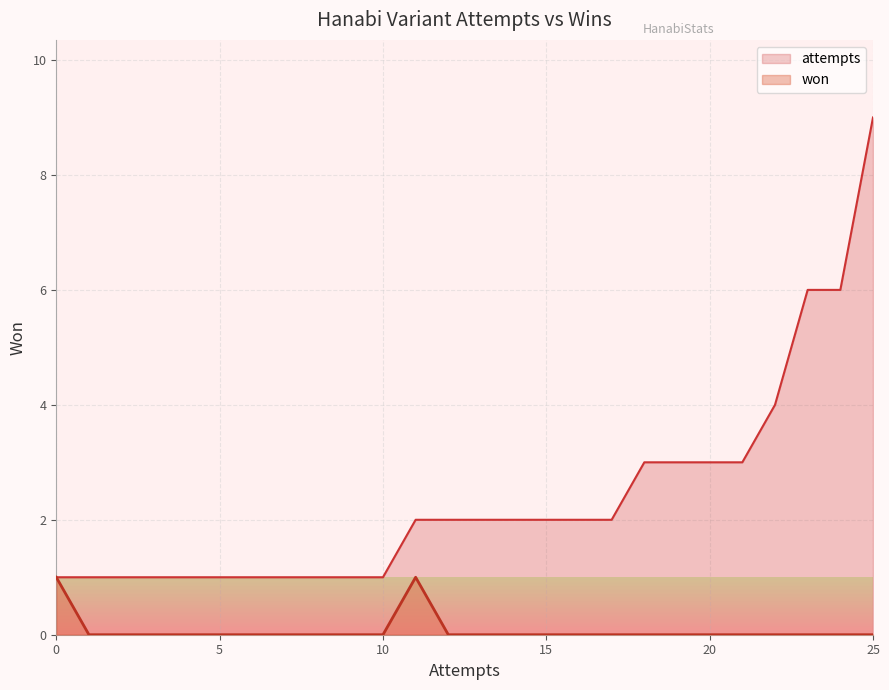

True or false: won and attempts cross at least once.

False